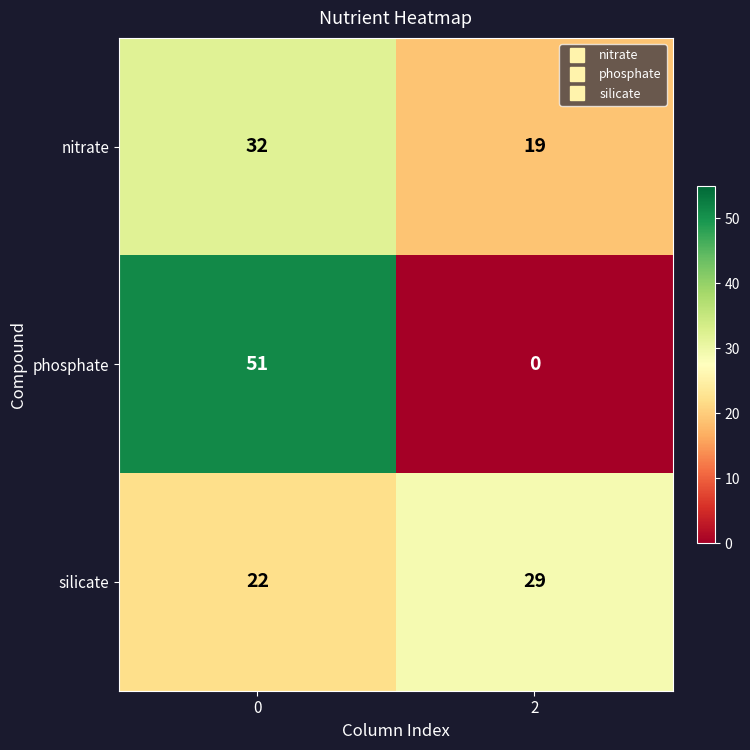

How many data points does each series have?

2